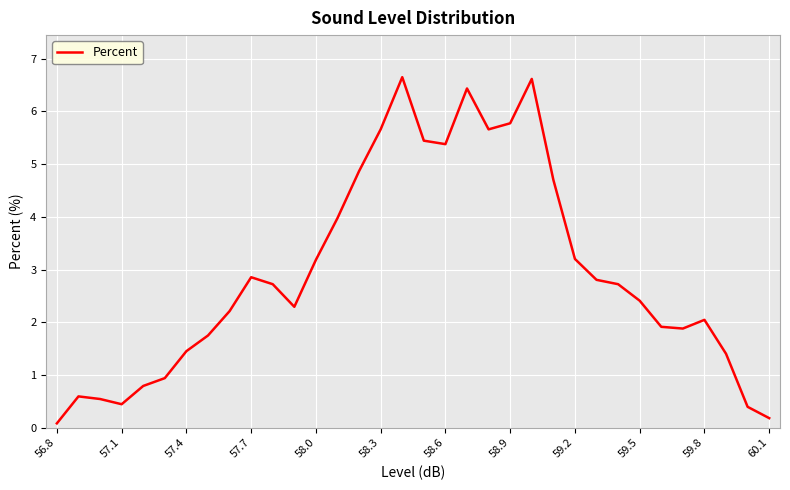

Count the number of values greater than 2.

21